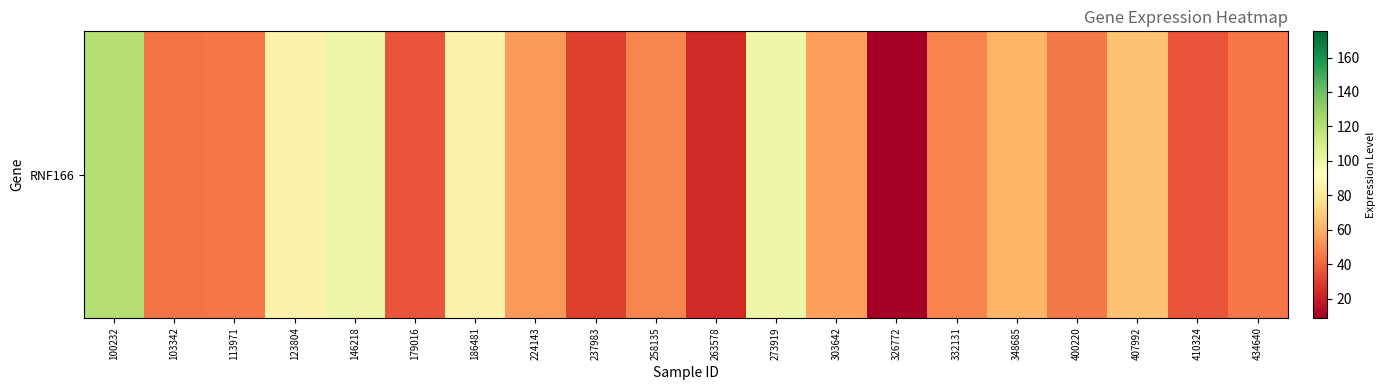

Reading right to left, list all the values displayed in this chart.

434640=45.0	410324=35.7	407992=65.7	400220=45.6	348685=61.8	332131=48.4	326772=8.9	303642=55.1	273919=99.8	263578=23.6	258135=48.6	237983=30.3	224143=54.2	186481=85.5	179016=36.0	146218=99.7	123804=85.3	113971=44.9	103342=44.3	100232=120.5